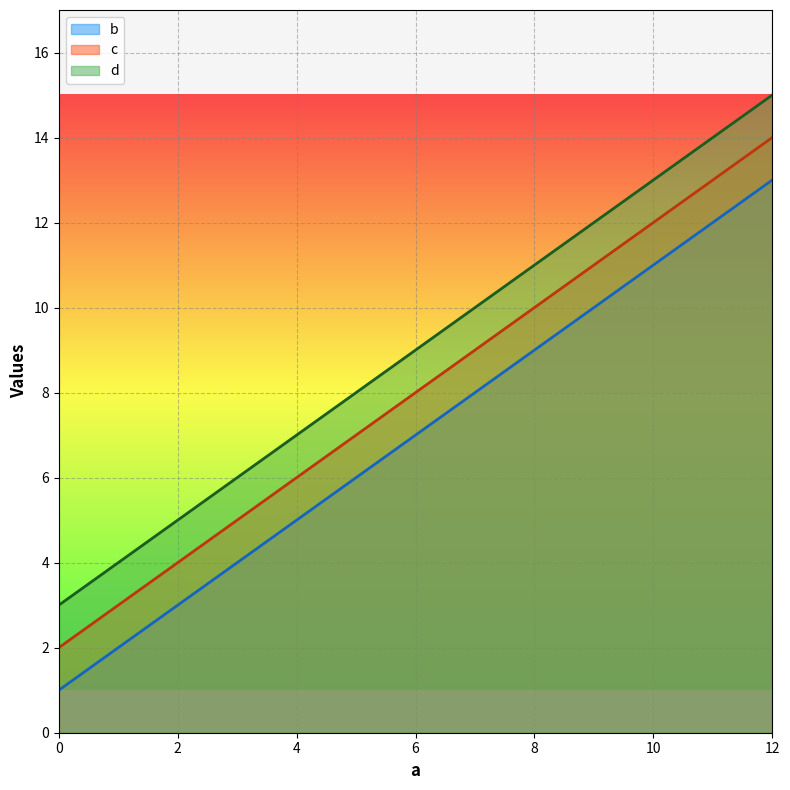

What is the difference between the second highest and second lowest values in the c series?

4